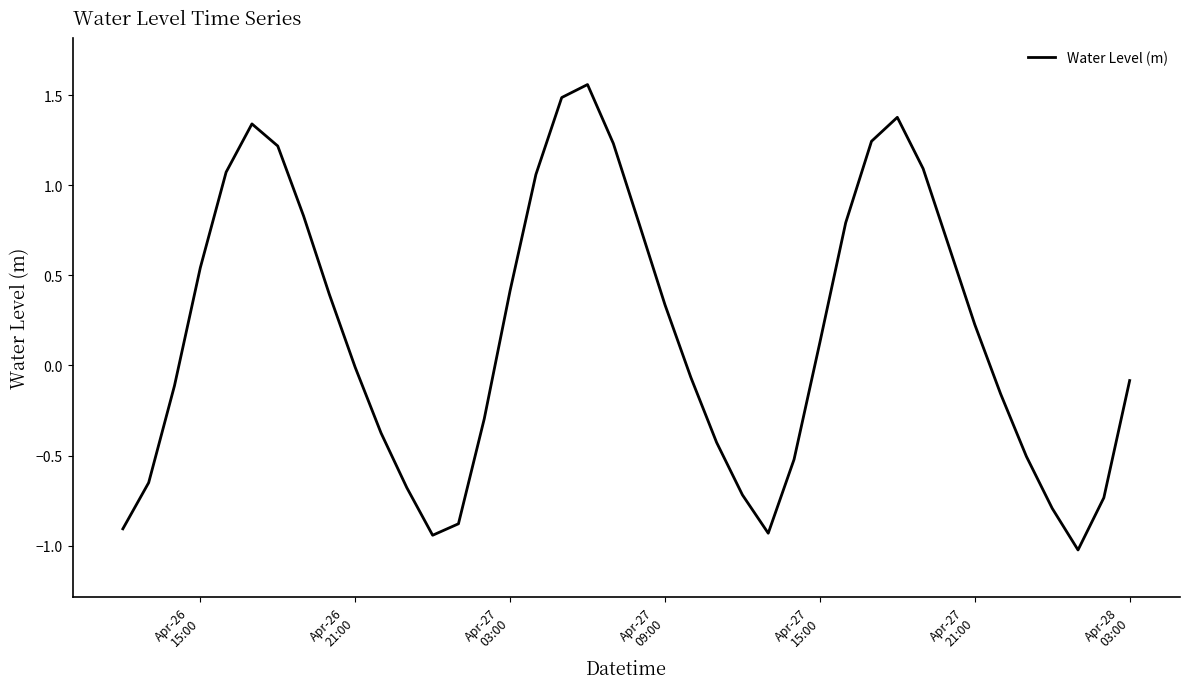

What is the smallest value displayed?

-1.0